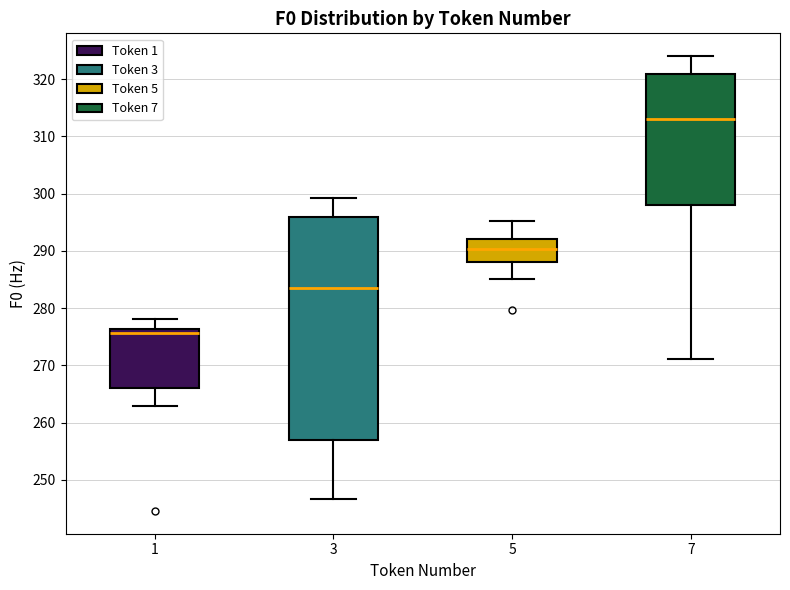

Comparing the boxes themselves (not the whiskers), which one is the tallest?

3